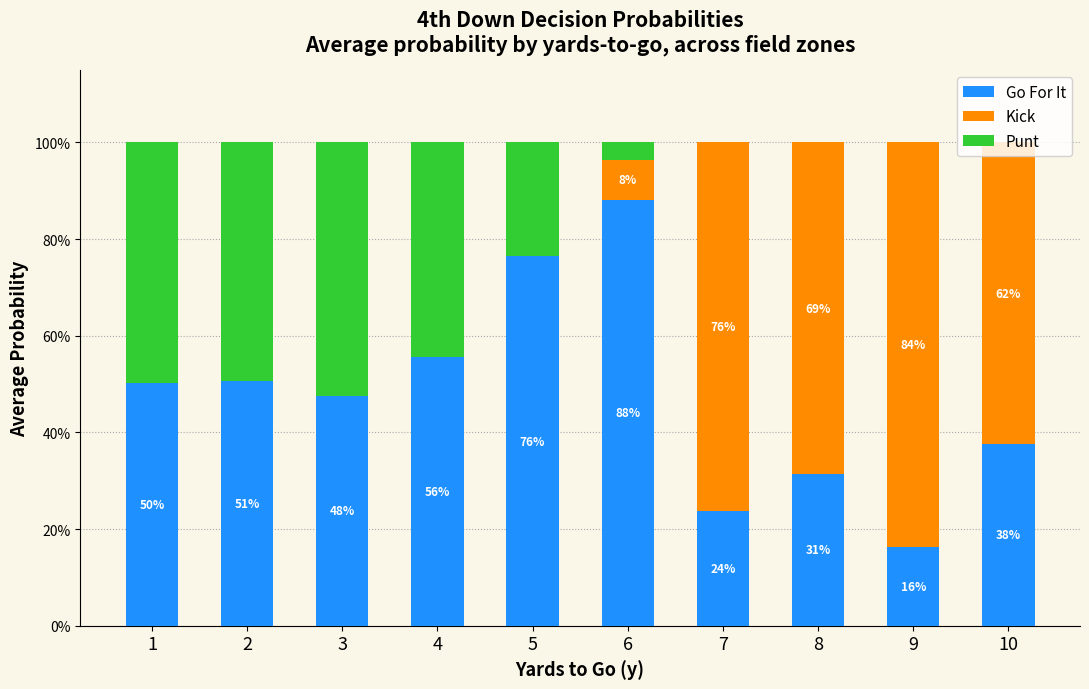

What are all the series names shown in the legend?

Go For It, Kick, Punt